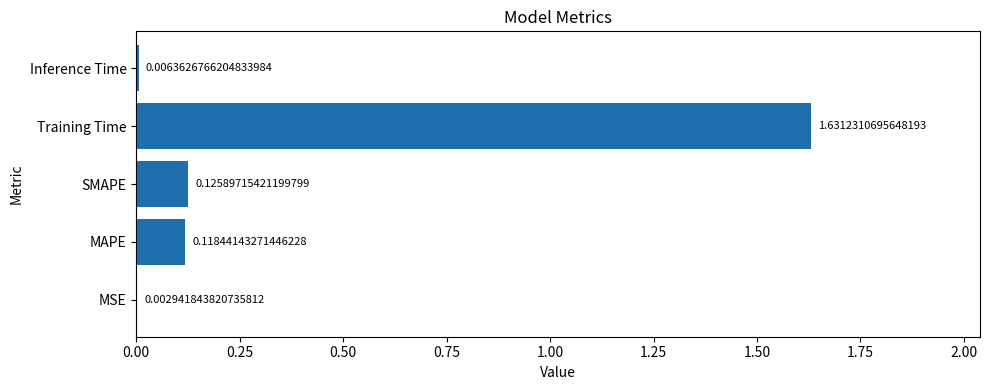

What is the sum of all values?

1.9